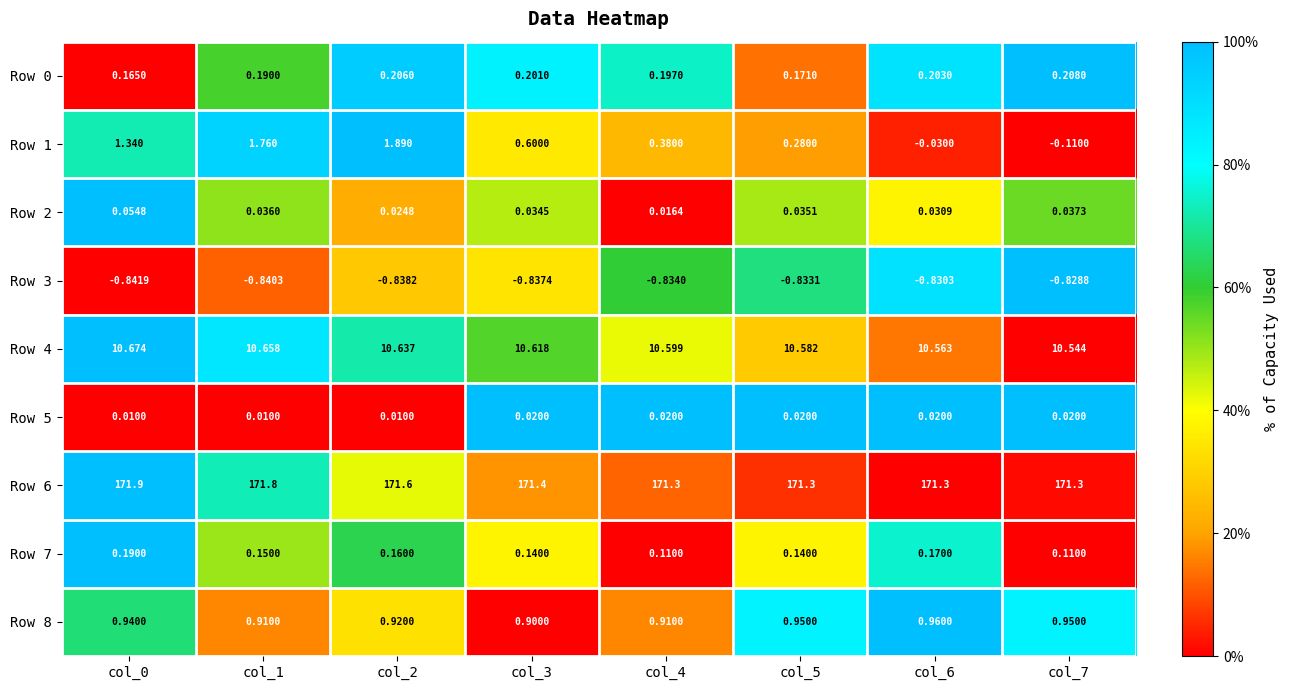

Is the value of Row 6 at col_6 greater than the value of Row 5 at col_0?

Yes